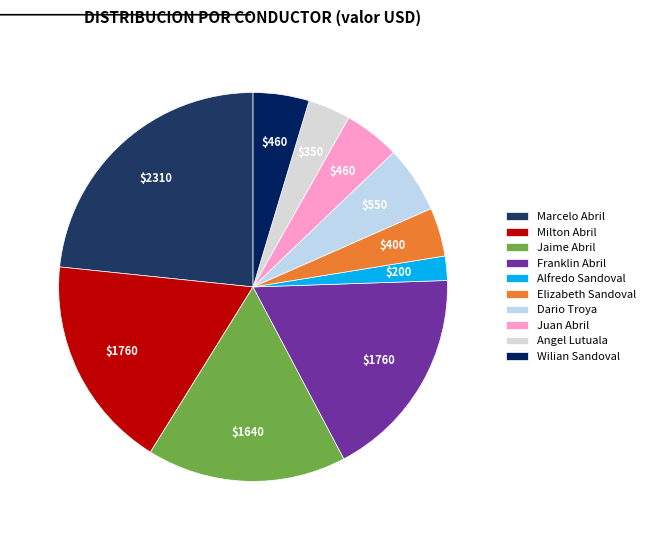

Which slice is the largest?

Marcelo Abril